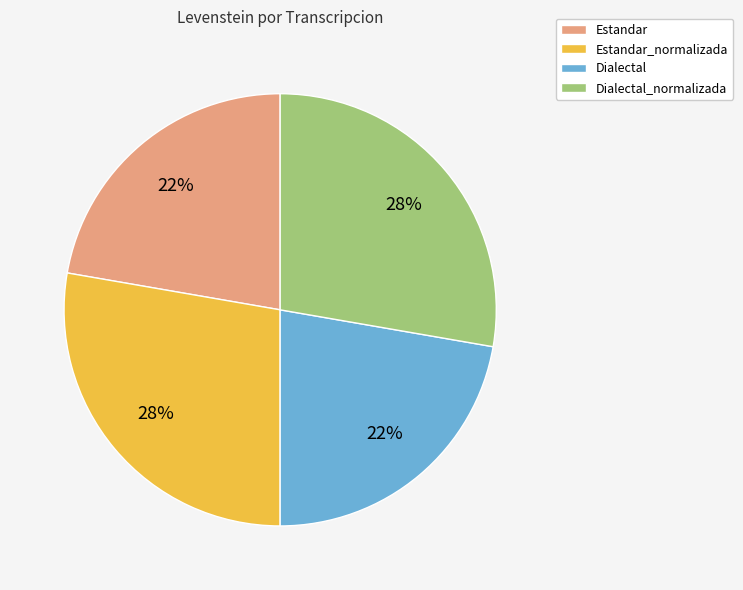

Is it true that Estandar is 22% of the pie?

True